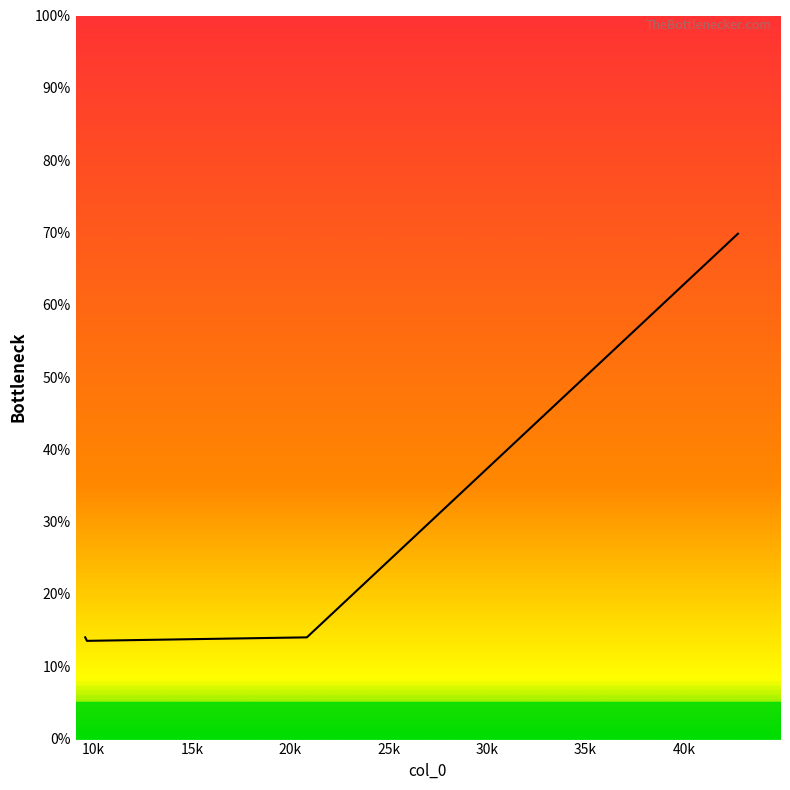

How many values exceed 14?

1